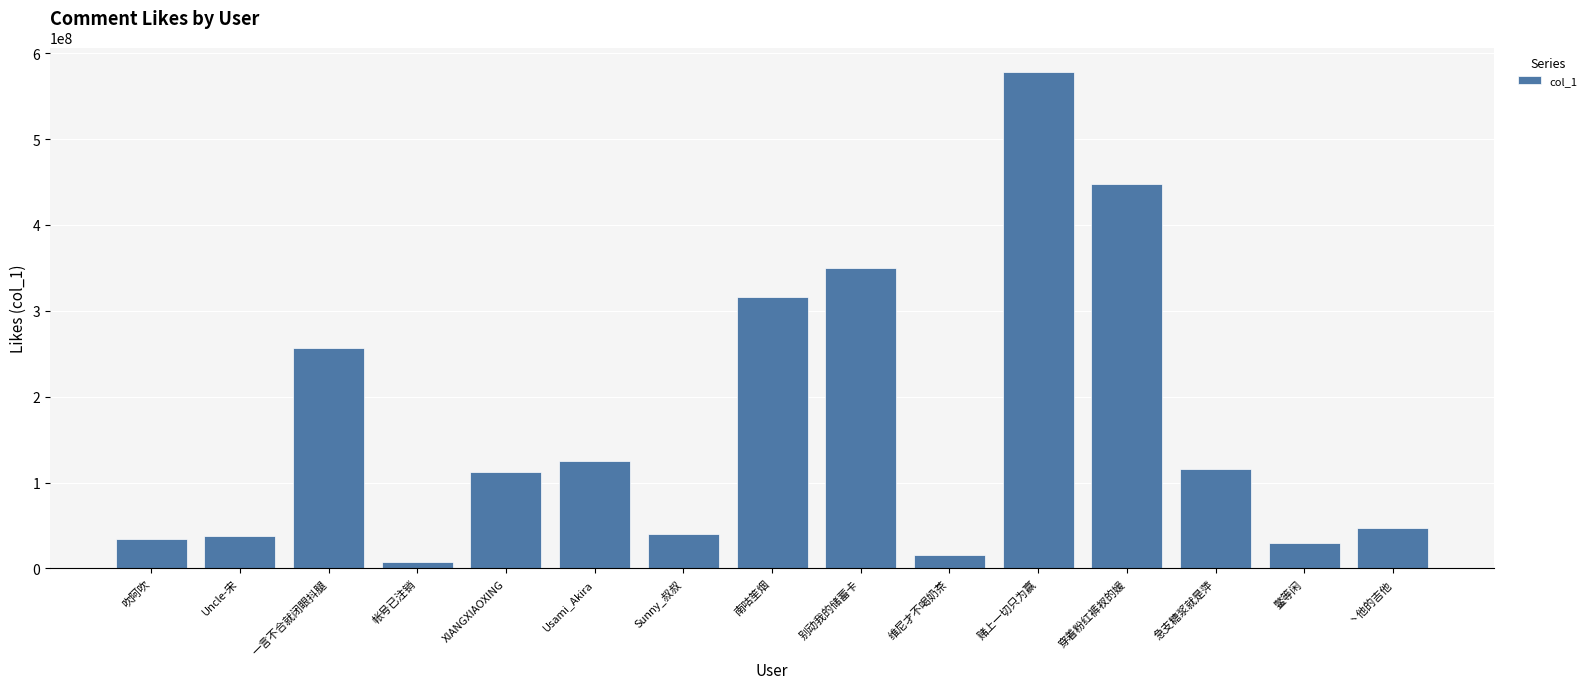

Between 丶他的吉他 and 吹阿吹, which is larger?

丶他的吉他